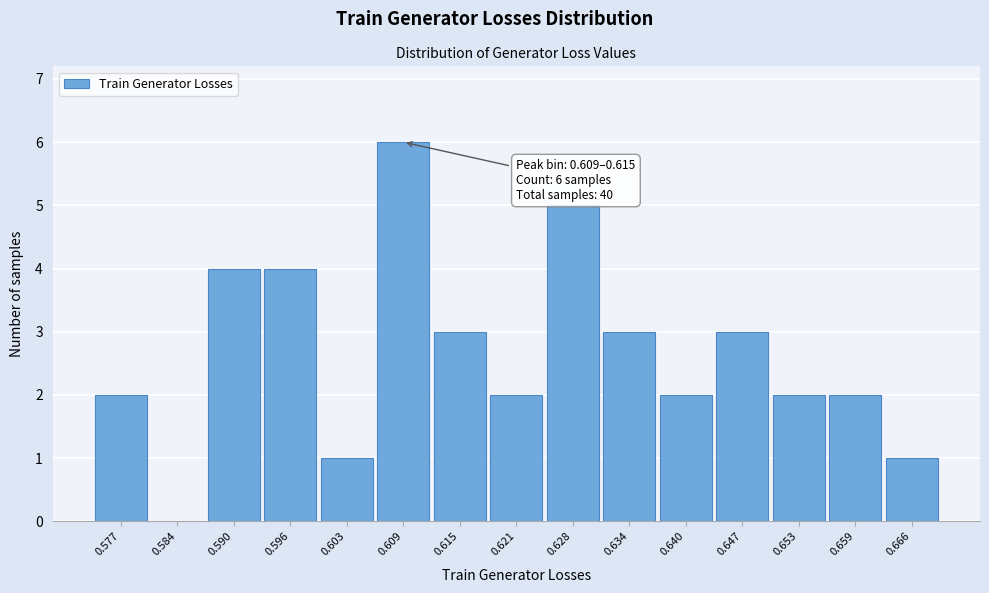

Reading right to left, transcribe all the data shown in this chart.

0.666=1	0.659=2	0.653=2	0.647=3	0.640=2	0.634=3	0.628=5	0.621=2	0.615=3	0.609=6	0.603=1	0.596=4	0.590=4	0.584=0	0.577=2